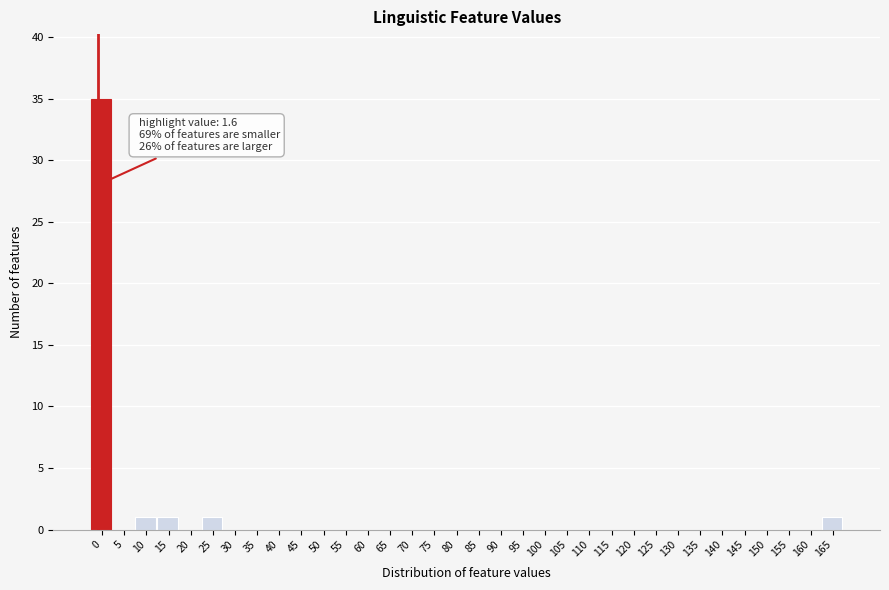

What is the greatest value displayed?

35